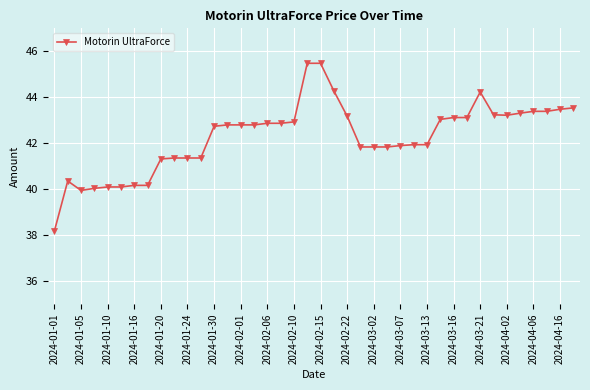

What is the value of the 36th point from the left?

43.3